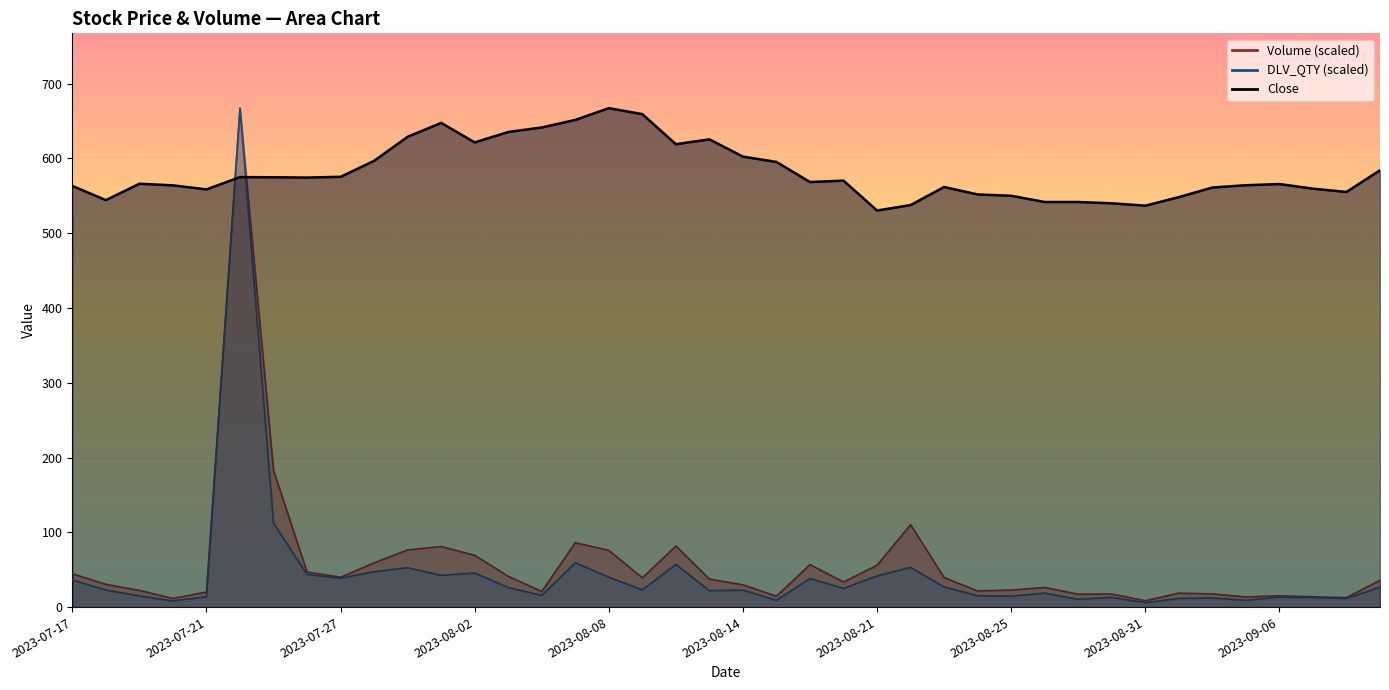

What are all the series names shown in the legend?

Close, Volume, DLV_QTY